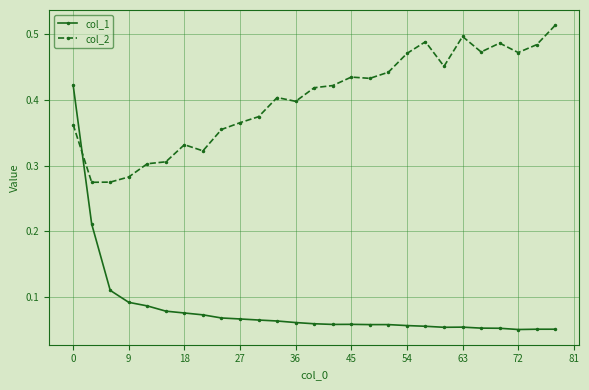

At how many categories does at least one series exceed 0?

27